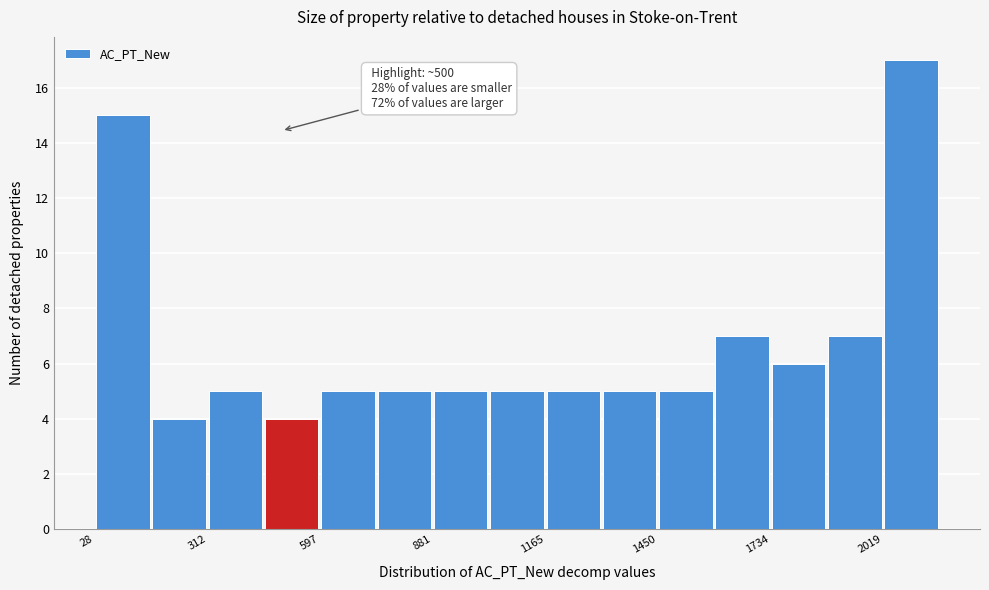

Read against the x-axis, roughly where is the centre of the tallest bar?

2100